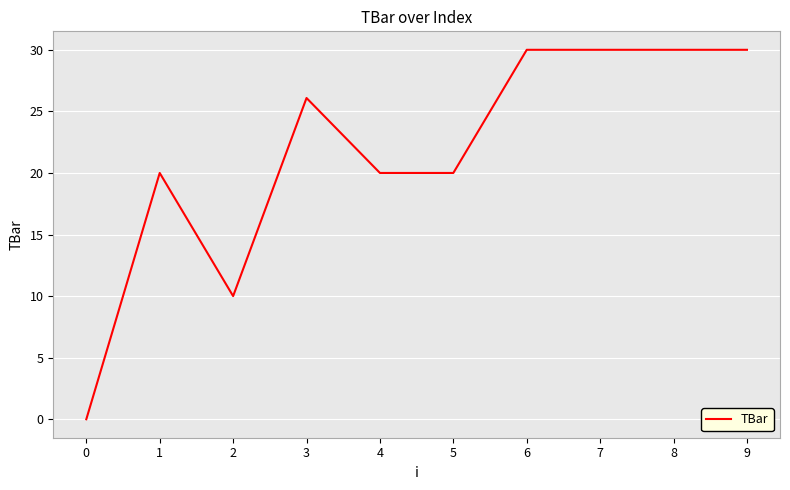

True or false: the data shows 49.4 at 9.

False